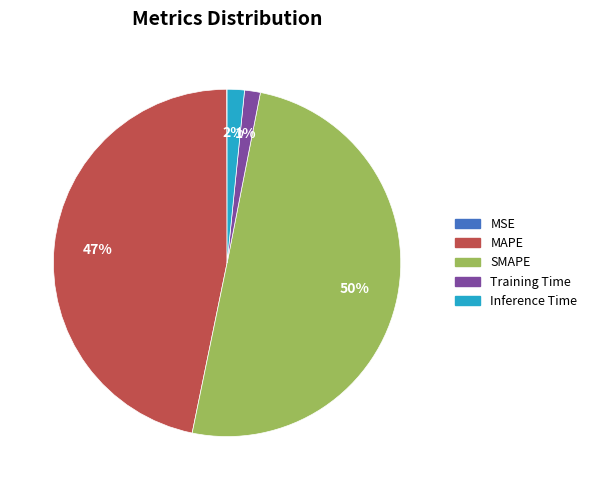

The Inference Time slice represents 12% of the pie. True or false?

False